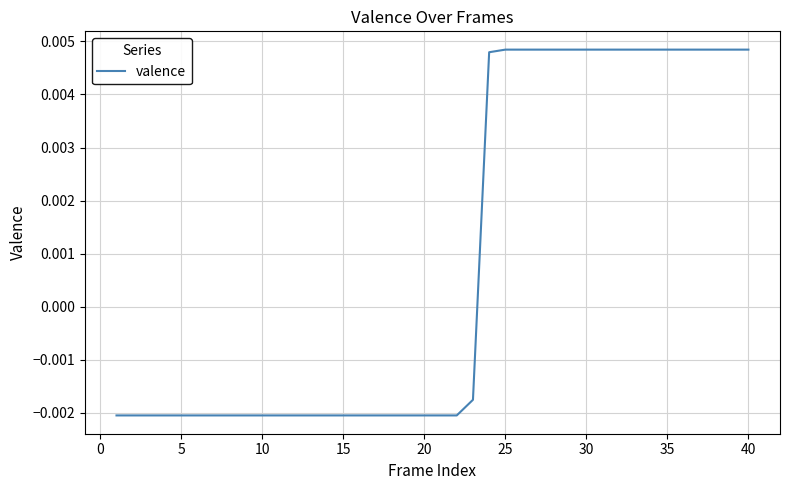

Between 25 and 5, which is larger?

25